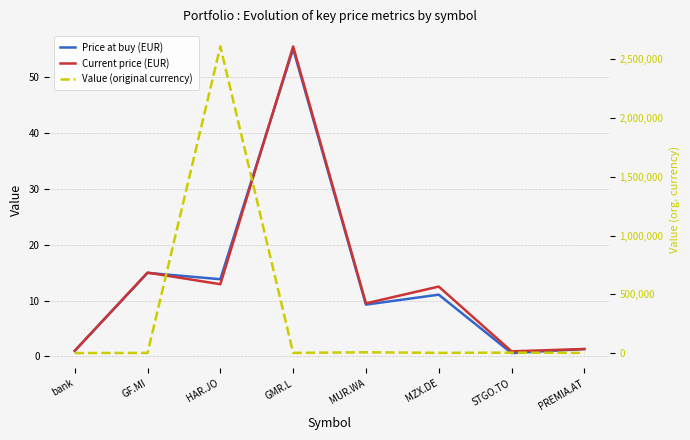

The value of Value (original currency) at GF.MI is 1035.0. True or false?

True